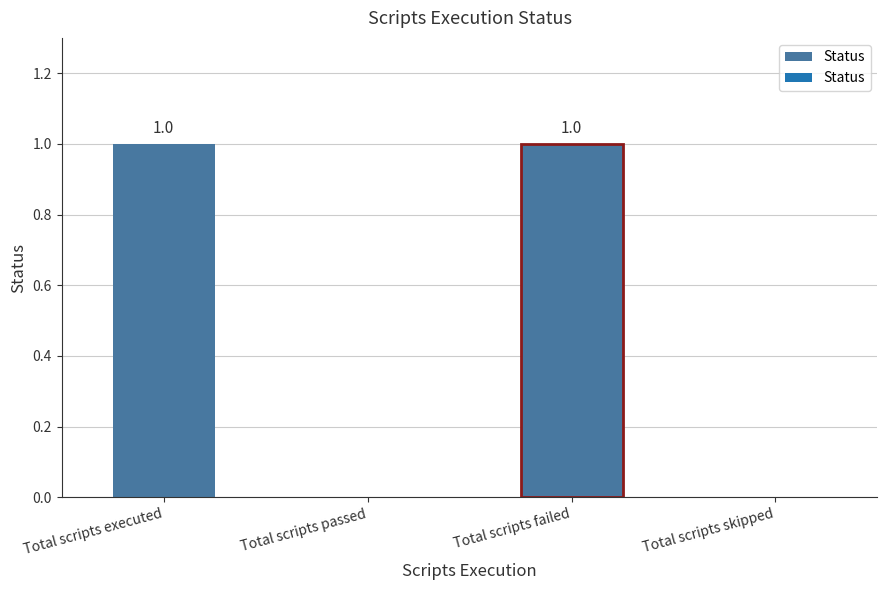

Are the bars grouped side by side (vs. stacked)?

No